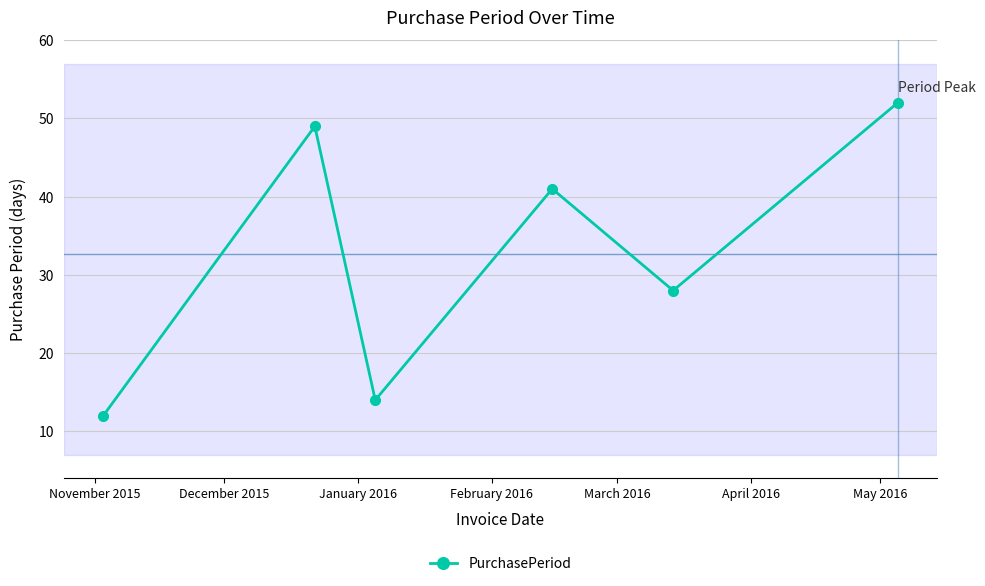

How many interior local valleys (lower than both neighbors) does the data have?

2